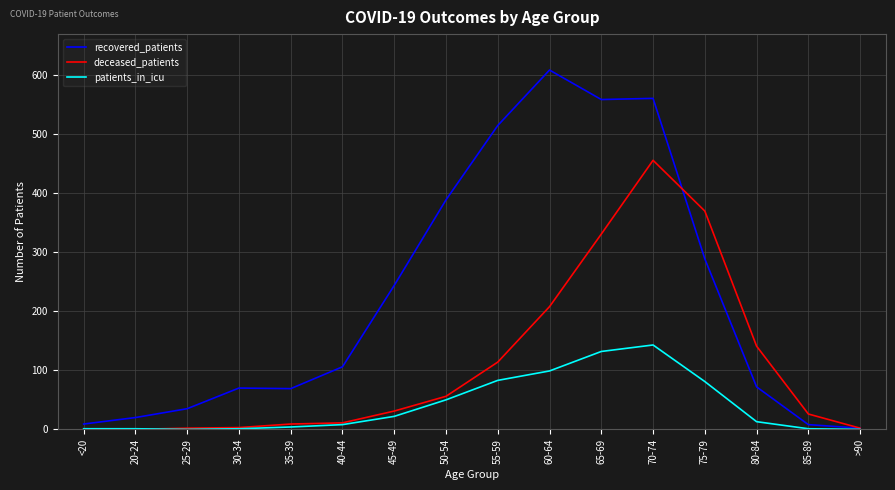

What is the total value across all series at 35-39?

82